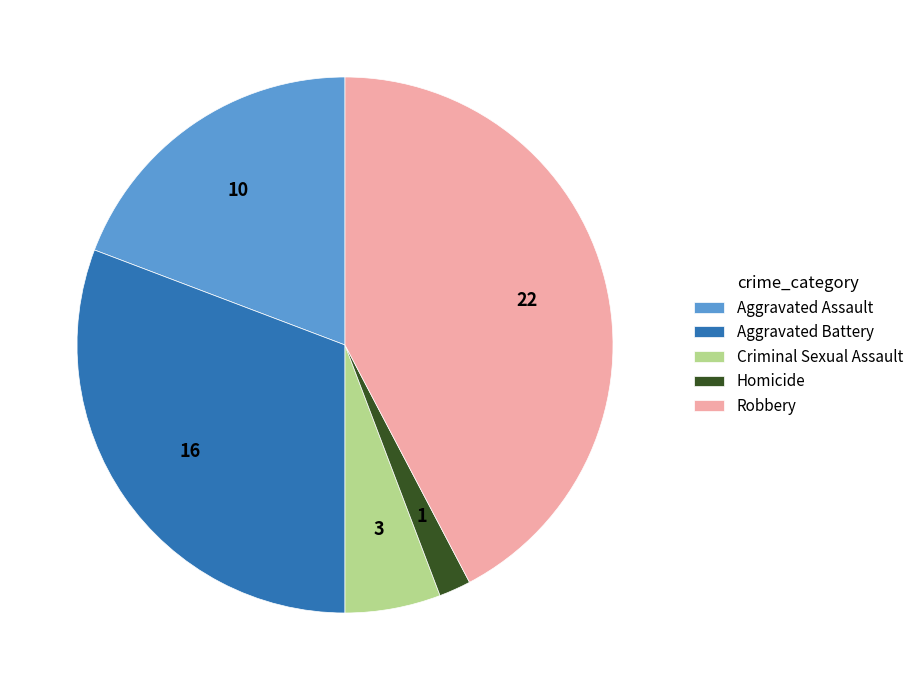

Which category has the biggest portion of the pie?

Robbery